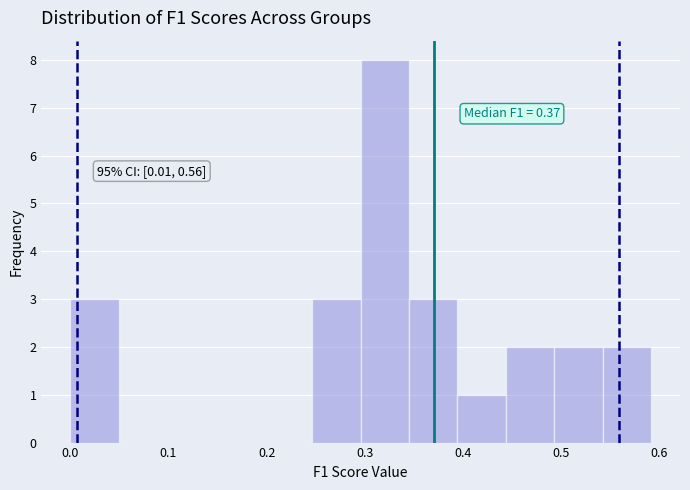

Which range on the x-axis has the tallest bar?

0.30 to 0.35